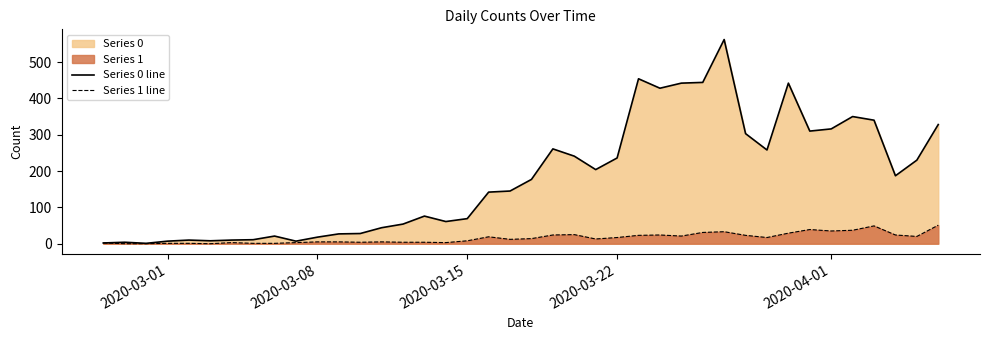

Which series has the largest total across all categories?

Series 0 line